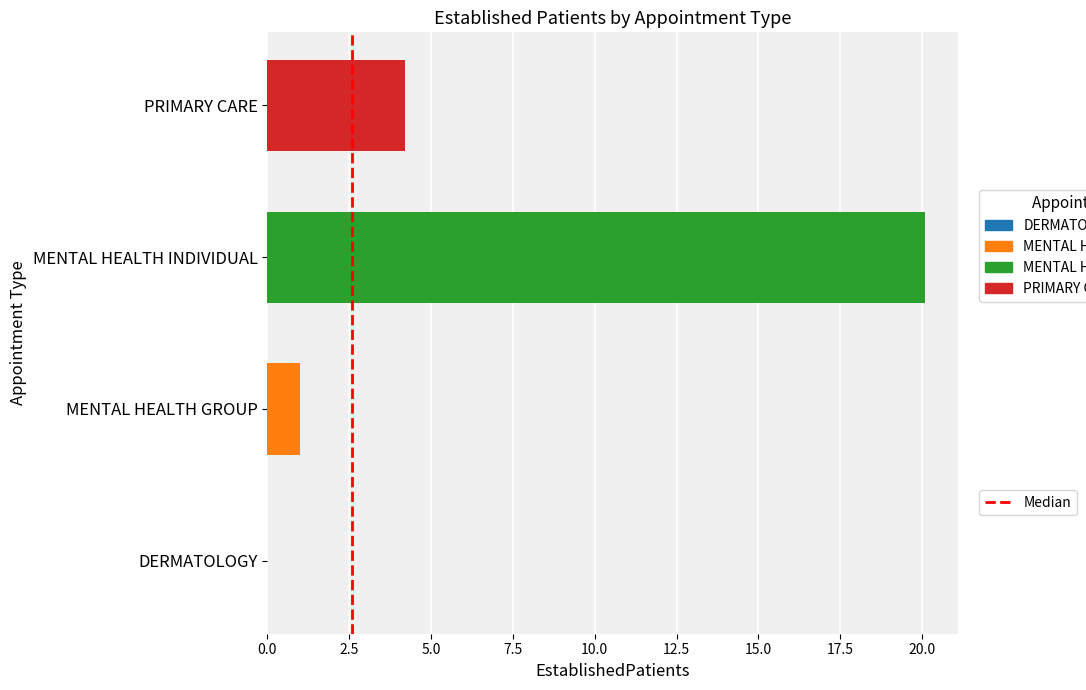

The chart shows a value of 4.2 at PRIMARY CARE. True or false?

True